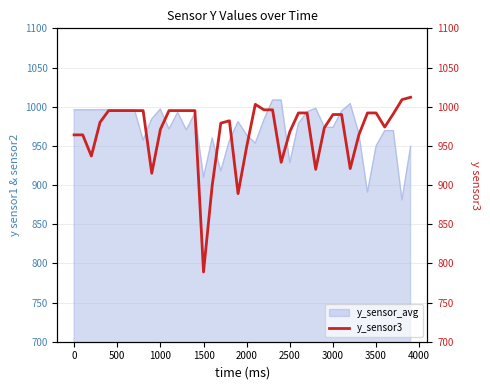

What is the difference between the maximum and minimum values?

223